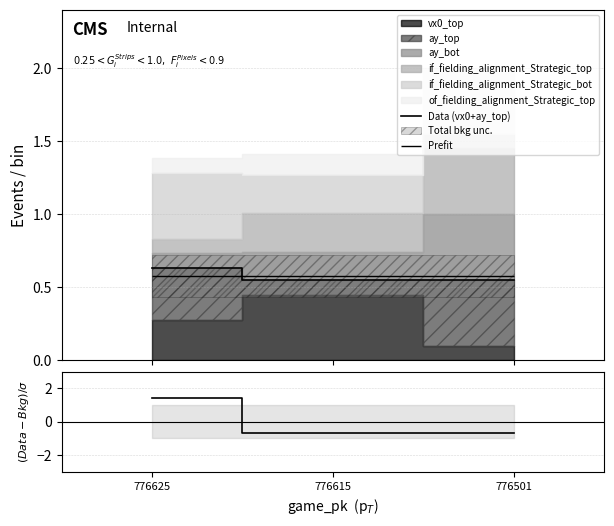

The value of Data (vx0+ay_top) at 776625 is 0.2. True or false?

False